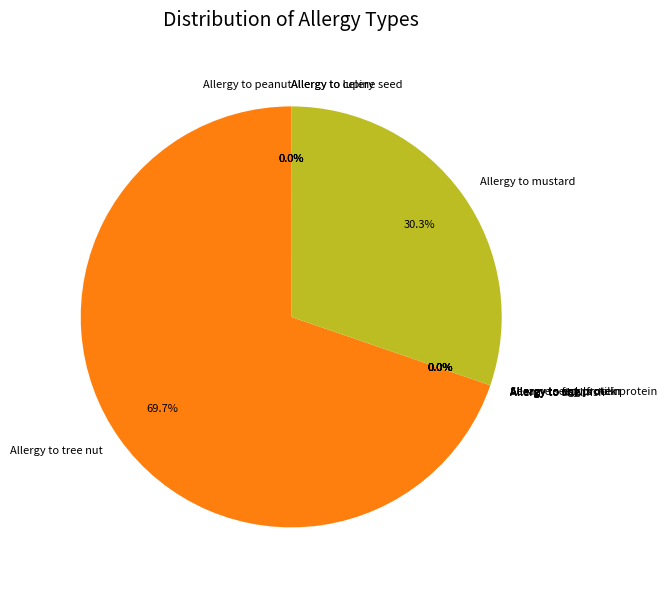

Is there any slice that represents more than half of the pie?

Yes